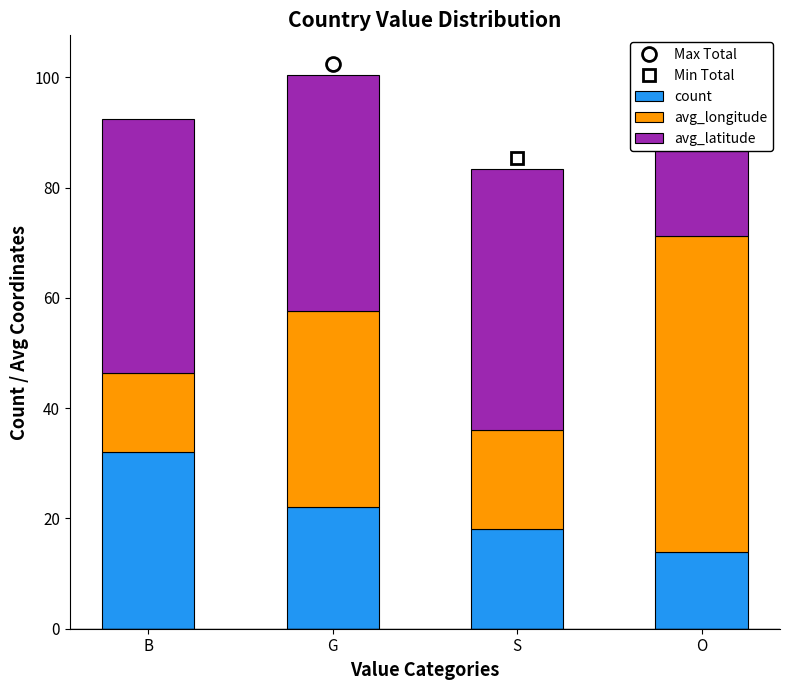

What are all the series names shown in the legend?

count, avg_longitude, avg_latitude